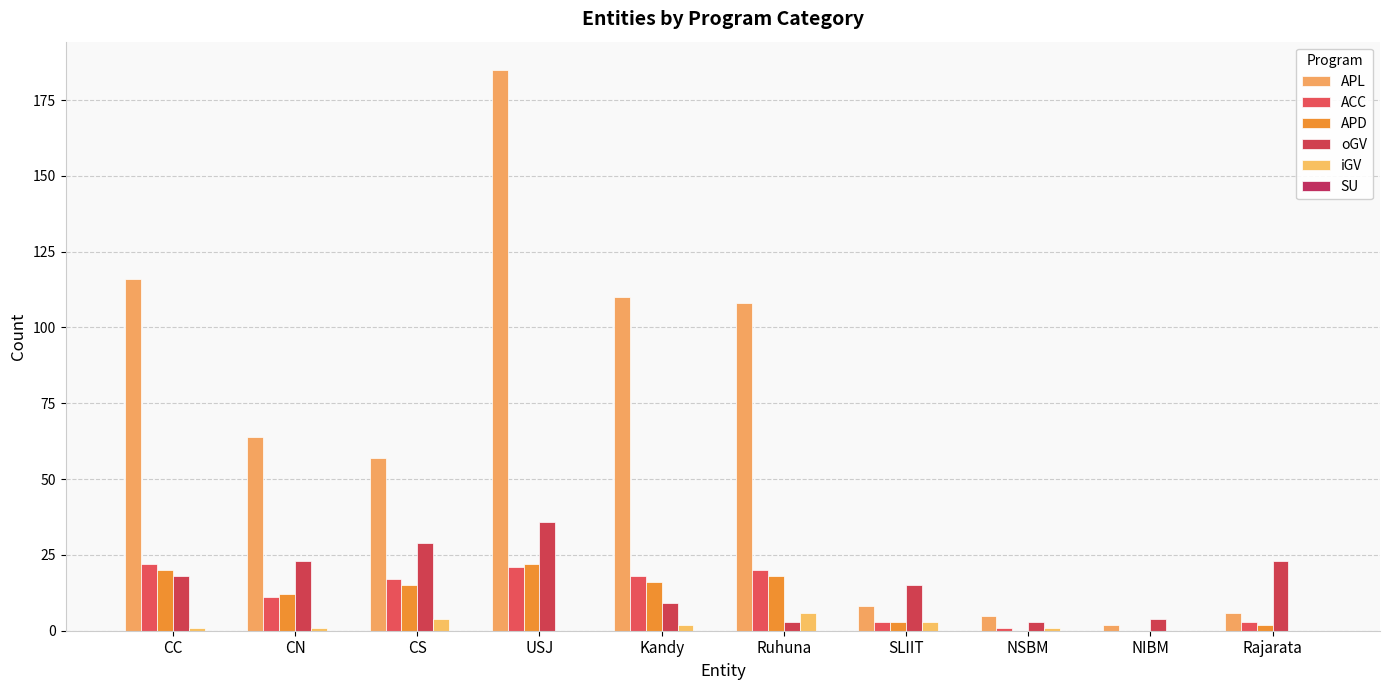

Are the bars horizontal?

No